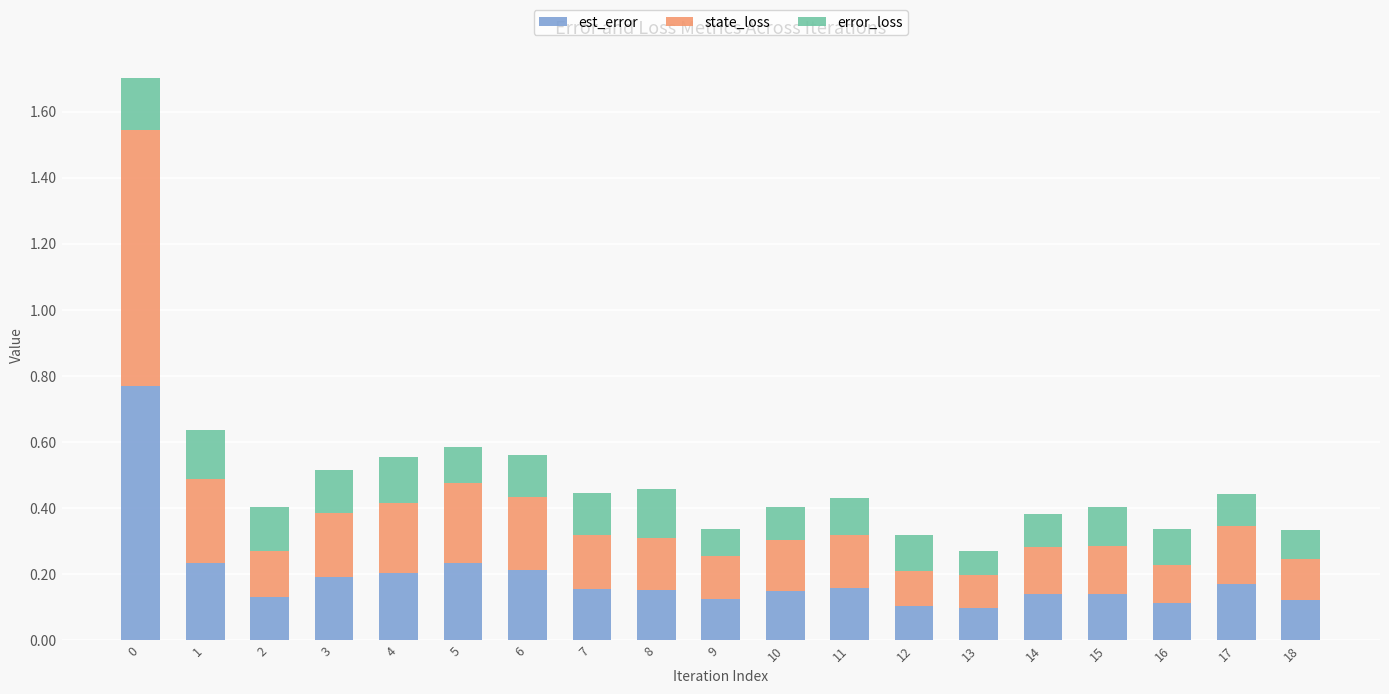

The est_error series shows 0.2 at 5. True or false?

True